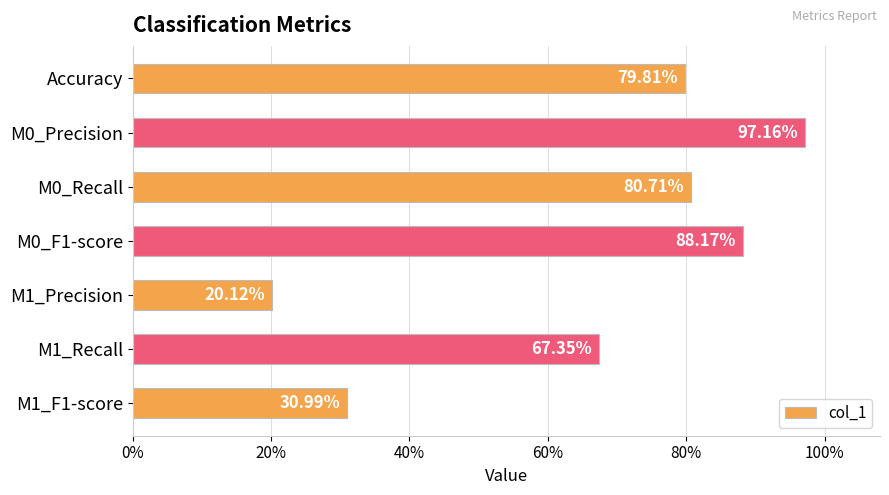

What is the smallest value displayed?

0.2